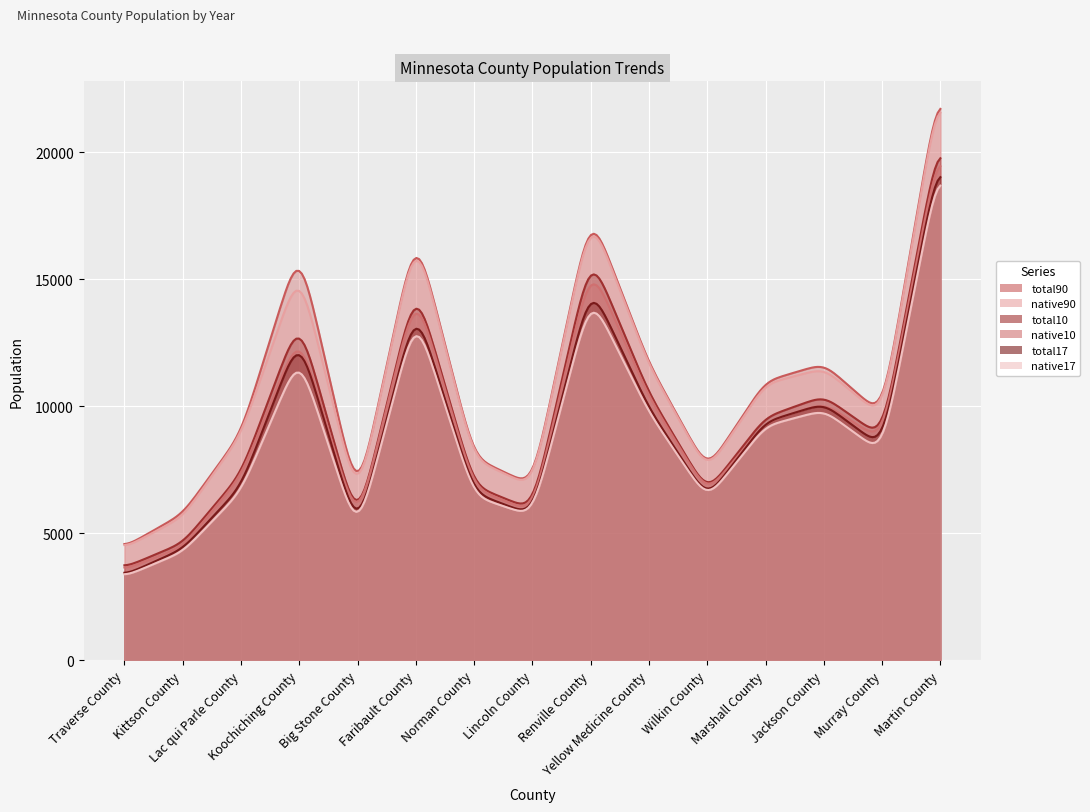

What is the difference between the maximum and minimum values in the total10 series?

17208